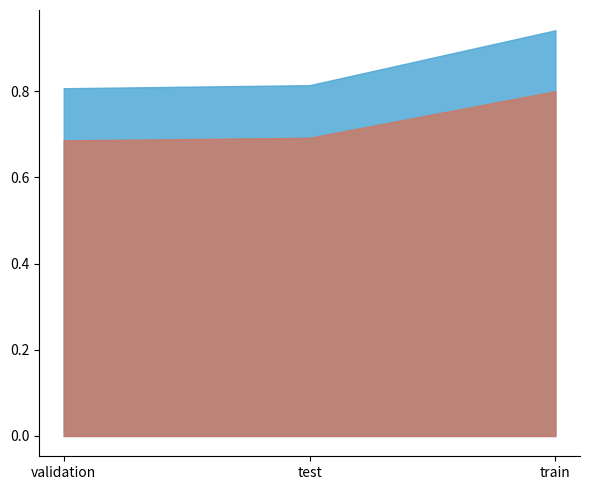

What position from the right is validation?

3